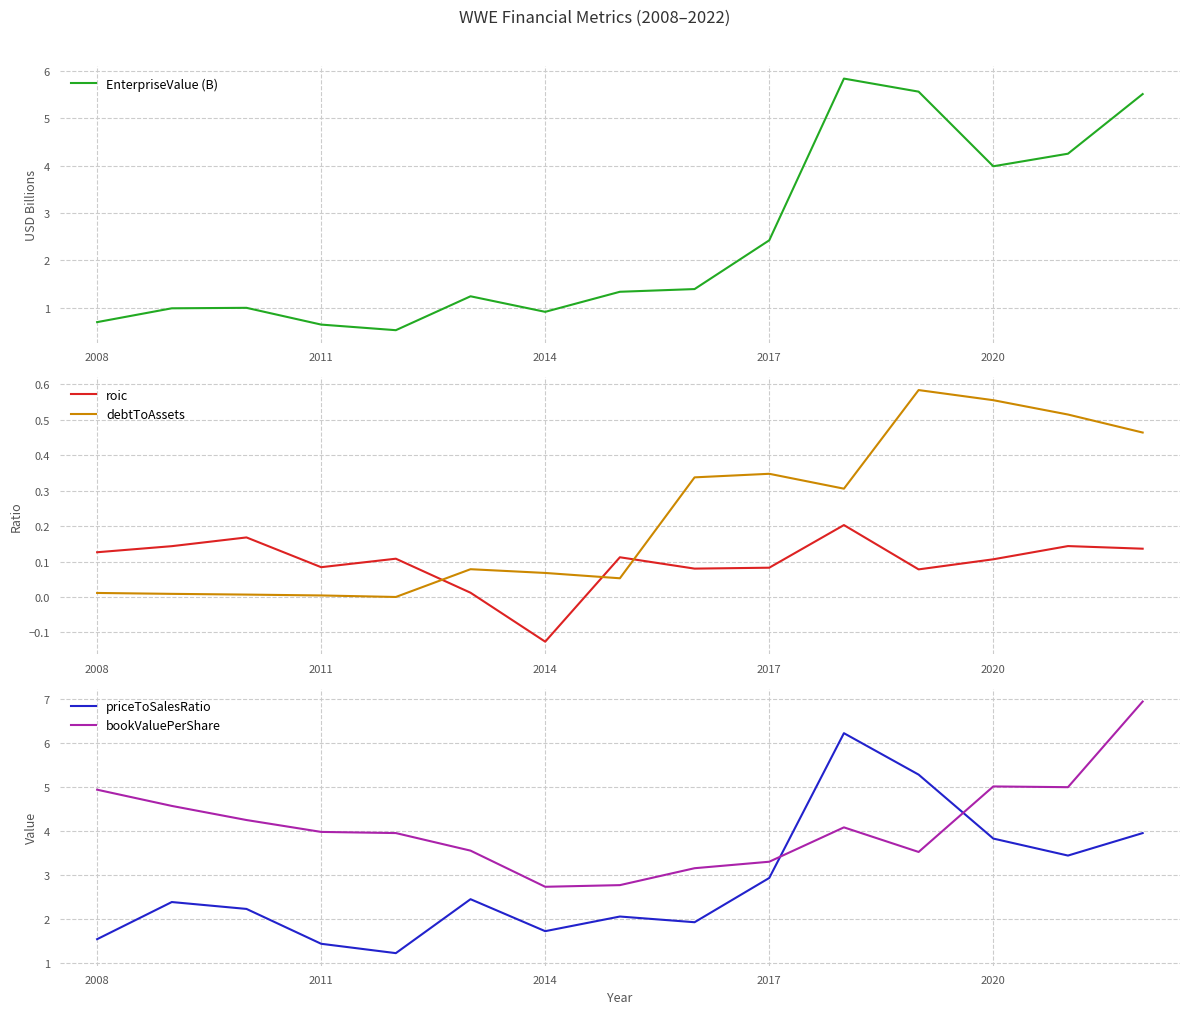

True or false: roic has a value of 0.0 at 2008.

False